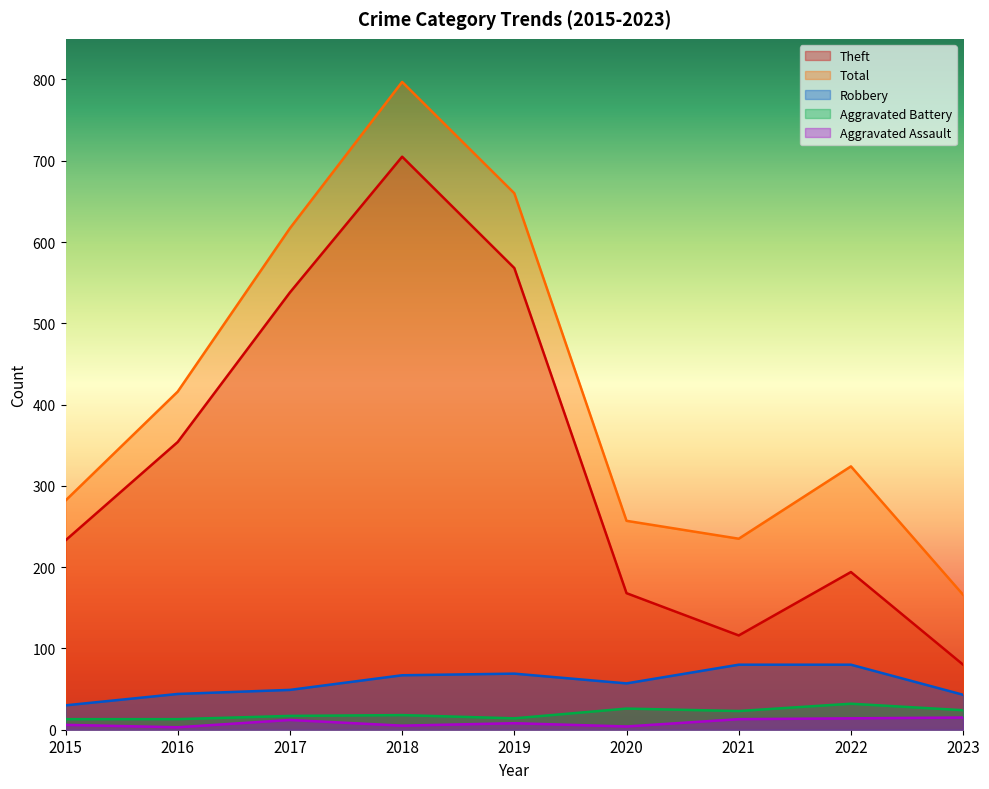

At which label is Robbery closest to 55?

2020